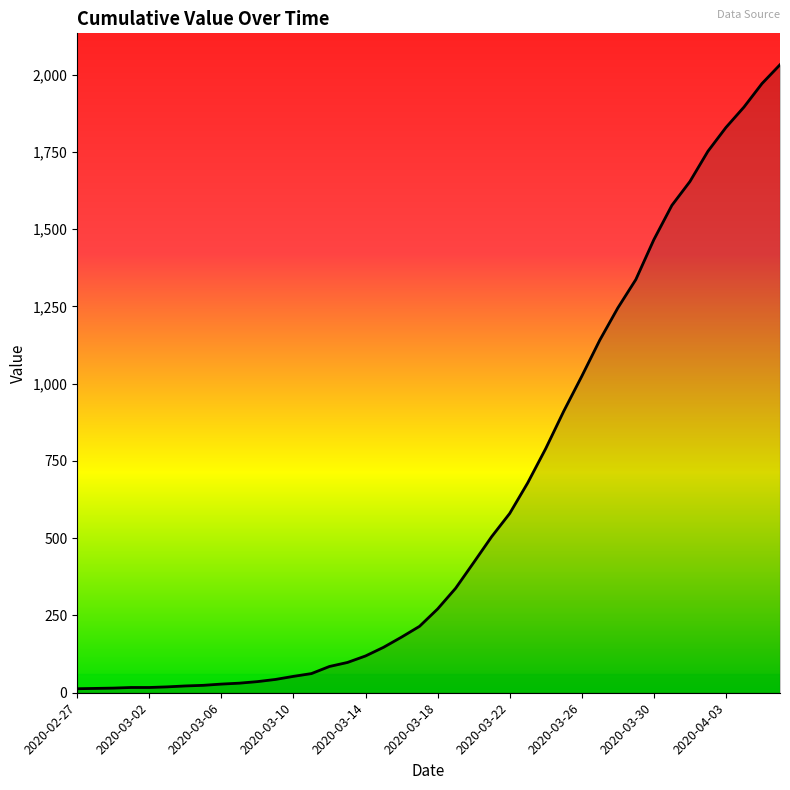

What is the difference between the maximum and minimum values?

2019